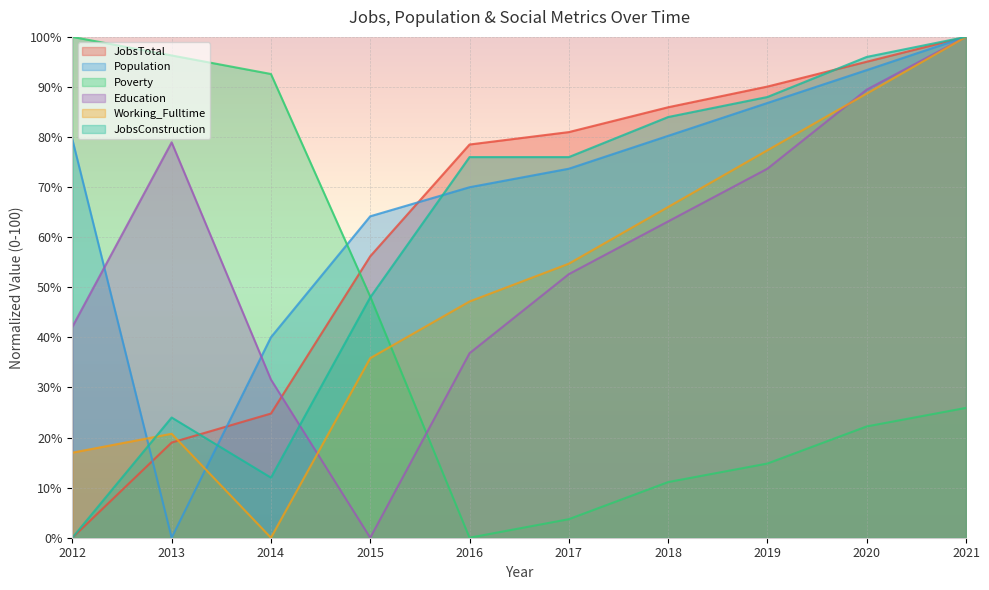

What is the total value across all series at 2012?

238.6